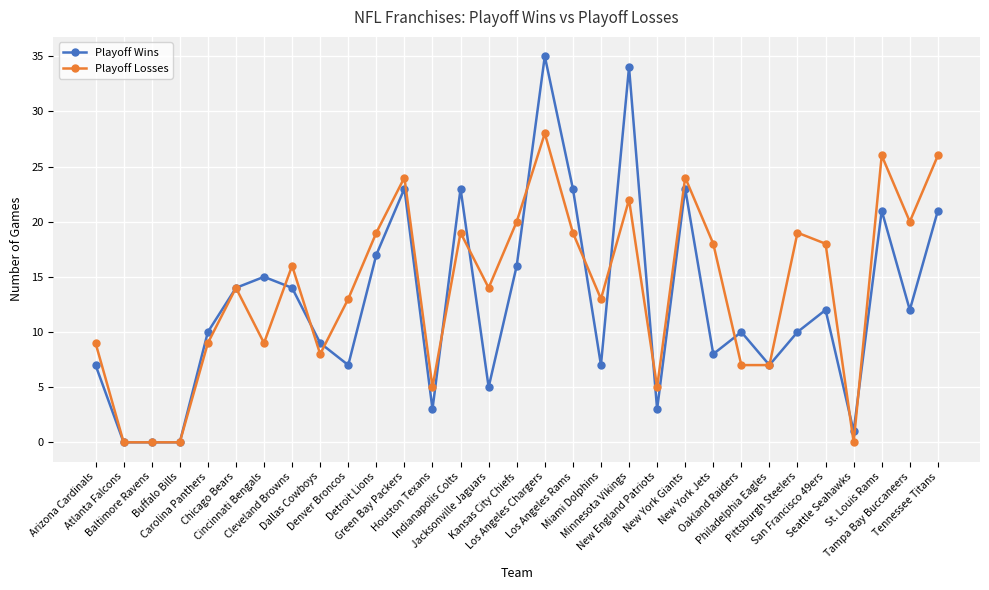

Rank the series by their maximum value, from highest to lowest.

Playoff Wins, Playoff Losses